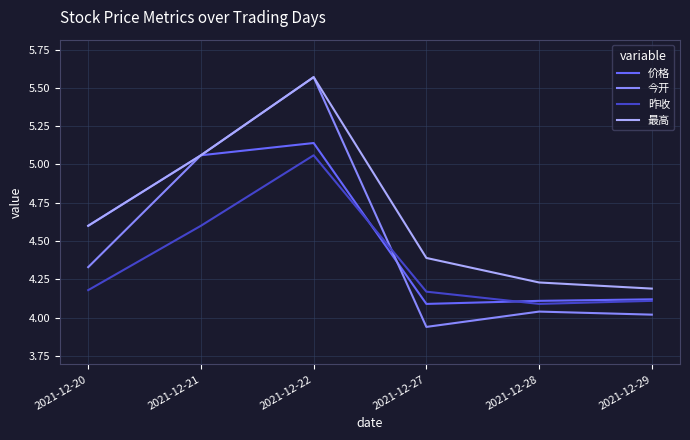

At how many categories does at least one series exceed 5?

2